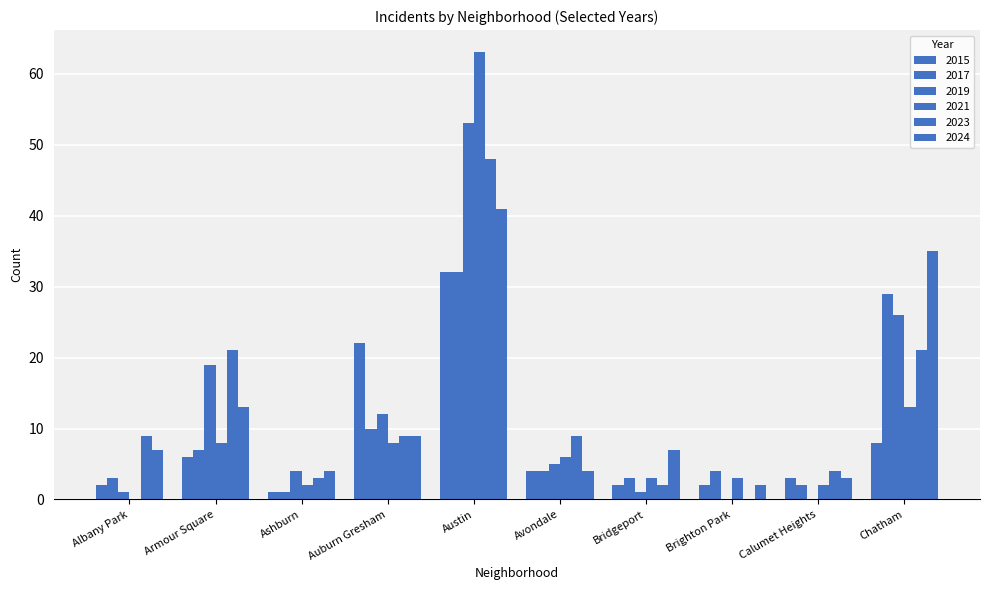

What value does the 2019 series have at Albany Park?

1